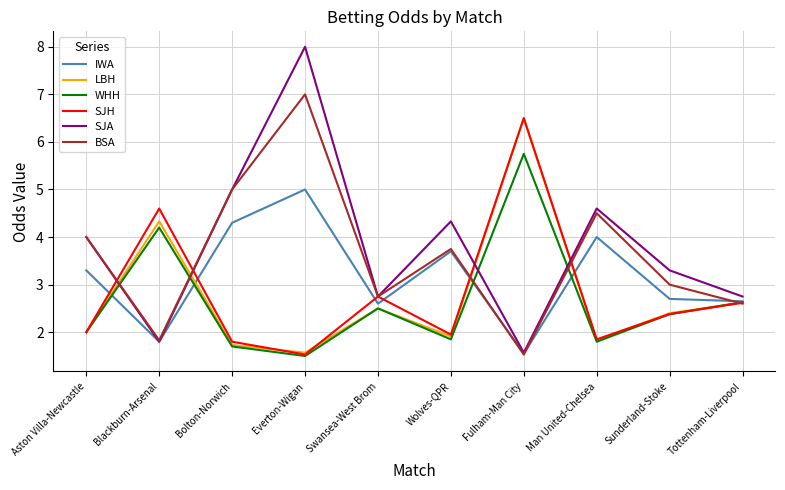

What position from the right is Sunderland-Stoke?

2